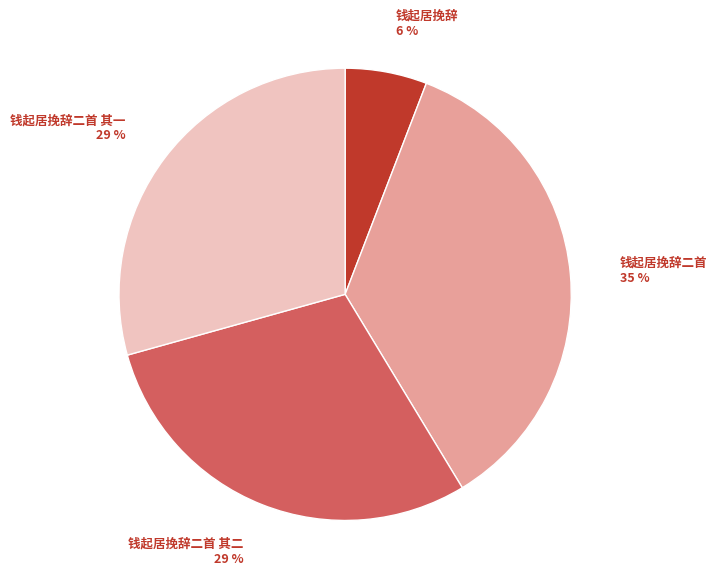

What is the smallest slice in the pie chart?

钱起居挽辞